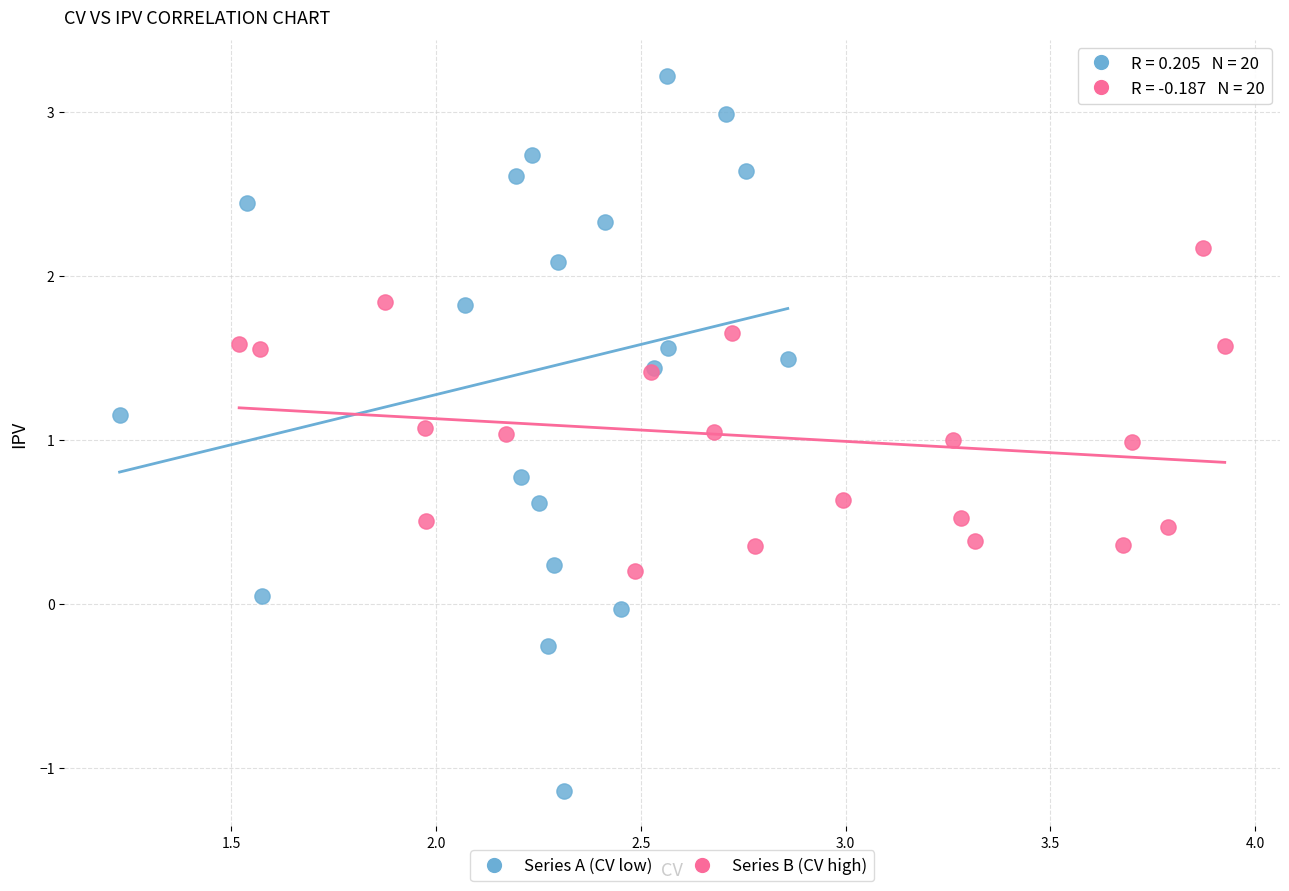

Which series has the widest spread of Y values?

Series A (CV low)